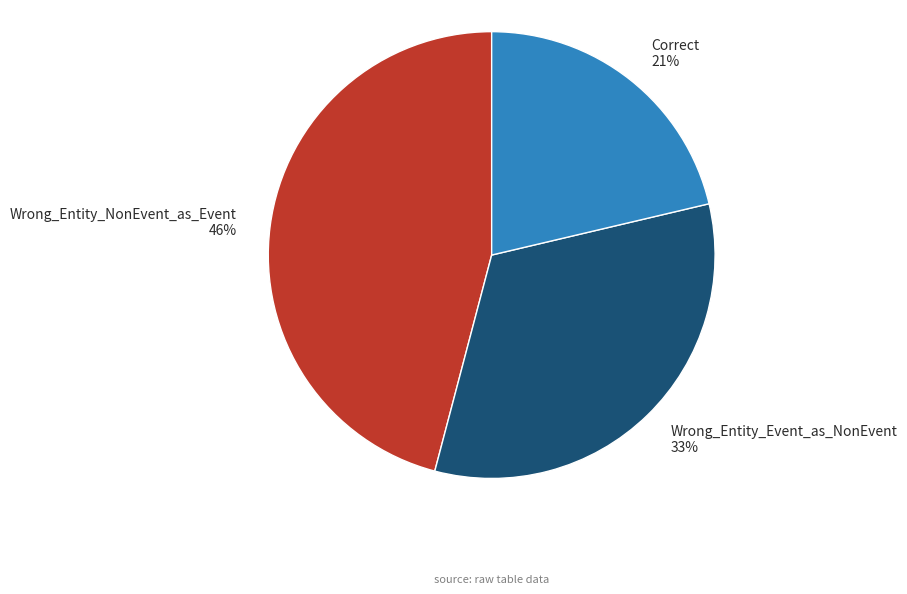

Is there a majority slice in this chart?

No